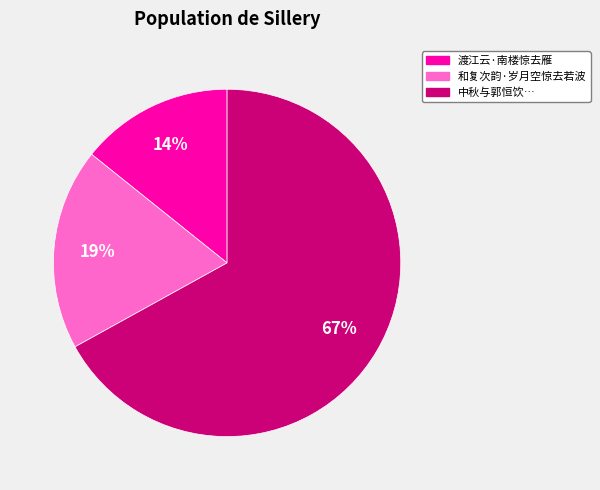

How many segments does this pie chart have?

3